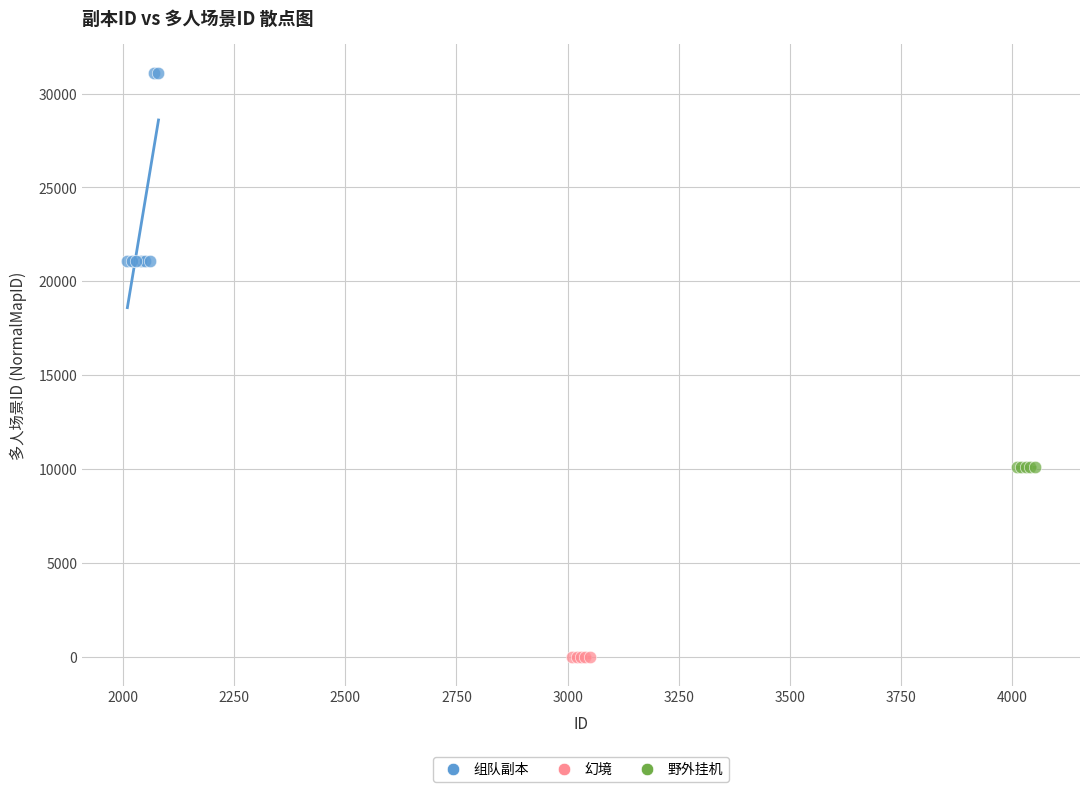

Which series reaches the maximum Y coordinate?

组队副本